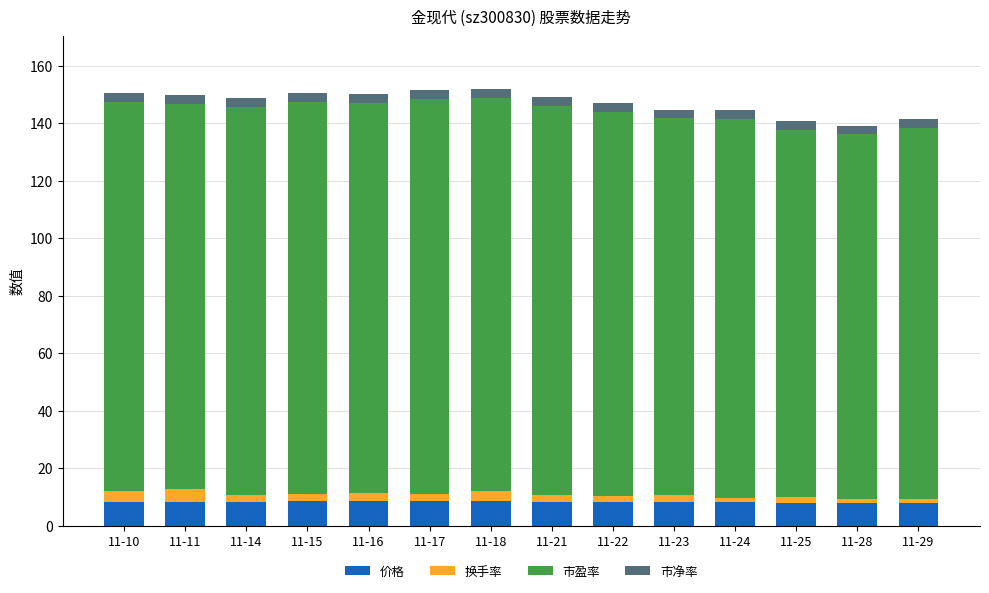

The 价格 series shows 8.5 at 11-17. True or false?

True